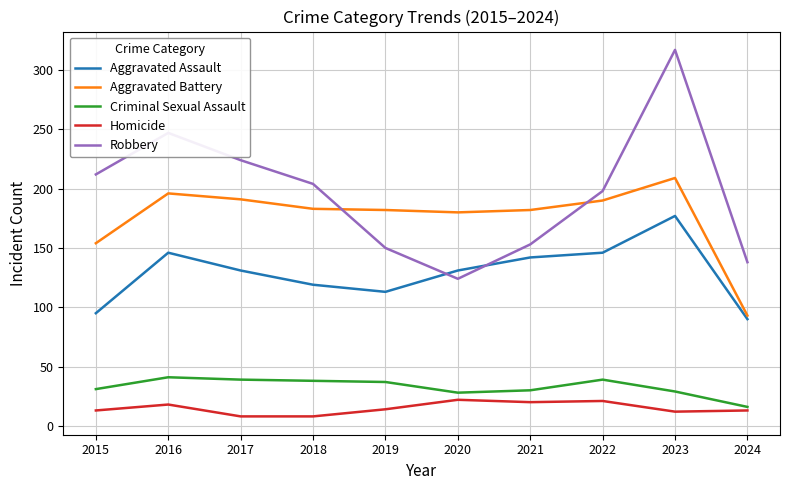

List the series in order of their peak value, highest first.

Robbery, Aggravated Battery, Aggravated Assault, Criminal Sexual Assault, Homicide